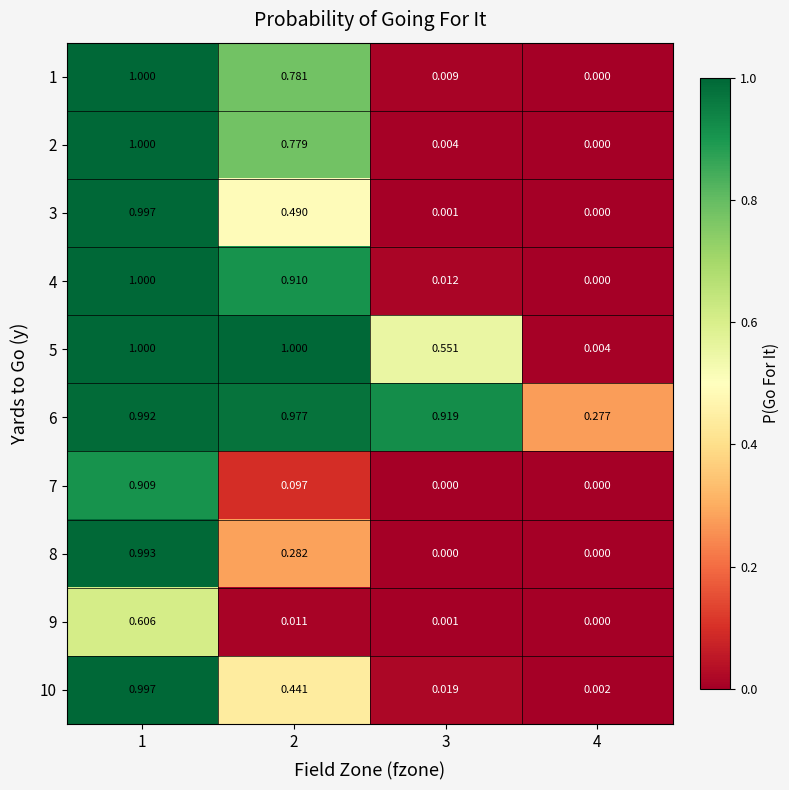

At how many categories does at least one series exceed 0?

4